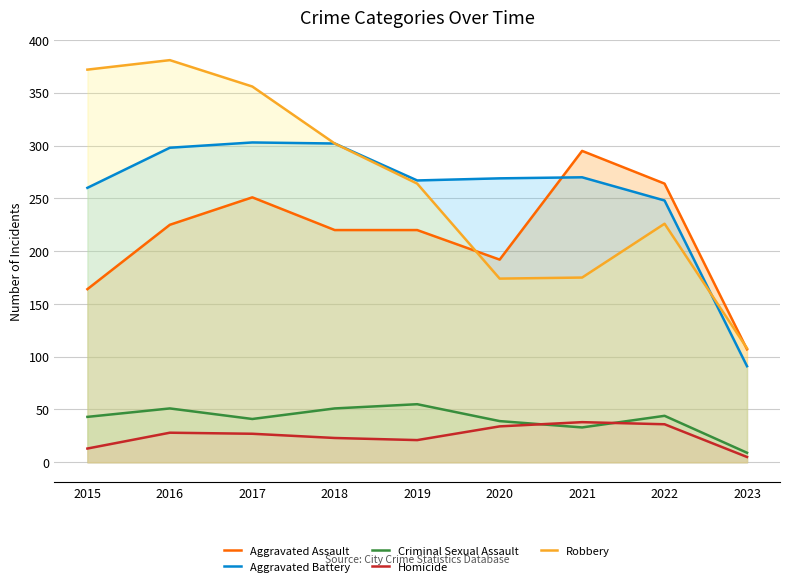

At which category does the chart reach its peak across all series?

2016